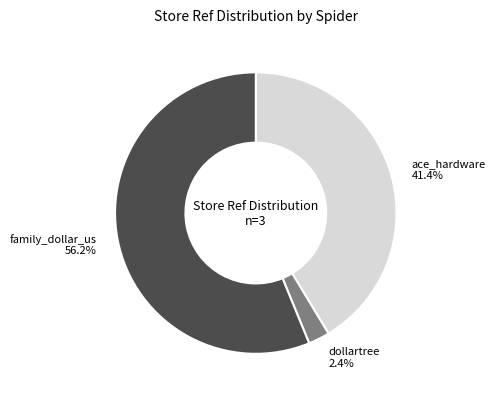

How many slices are in this pie chart?

3